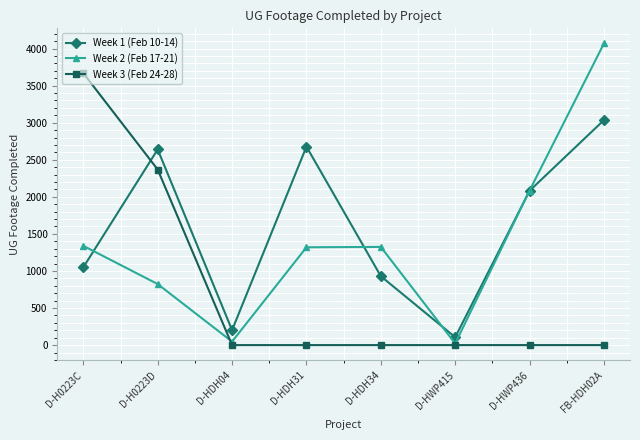

True or false: Week 3 (Feb 24-28) and Week 2 (Feb 17-21) intersect in this chart.

True